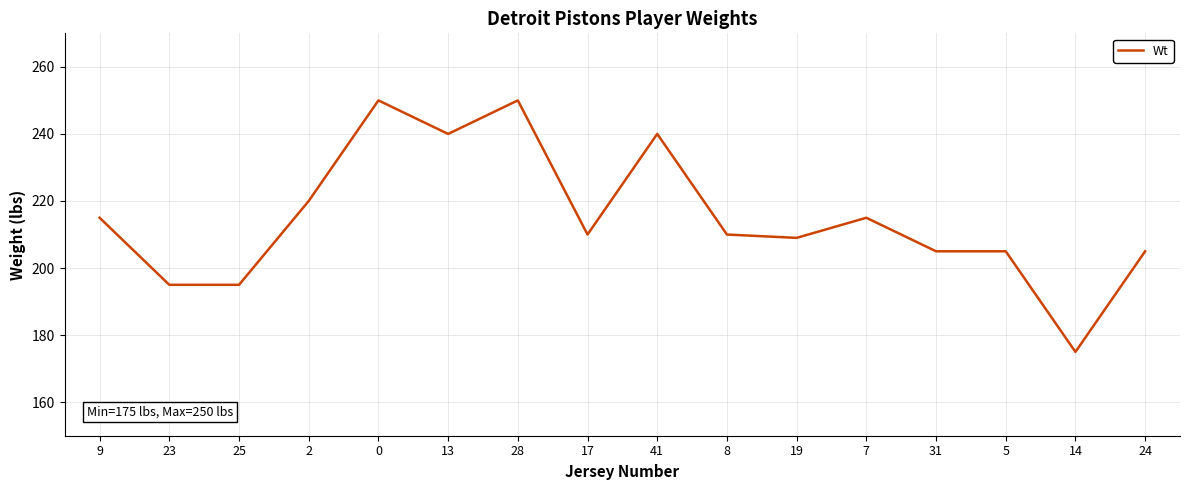

Between 25 and 5, which is larger?

5